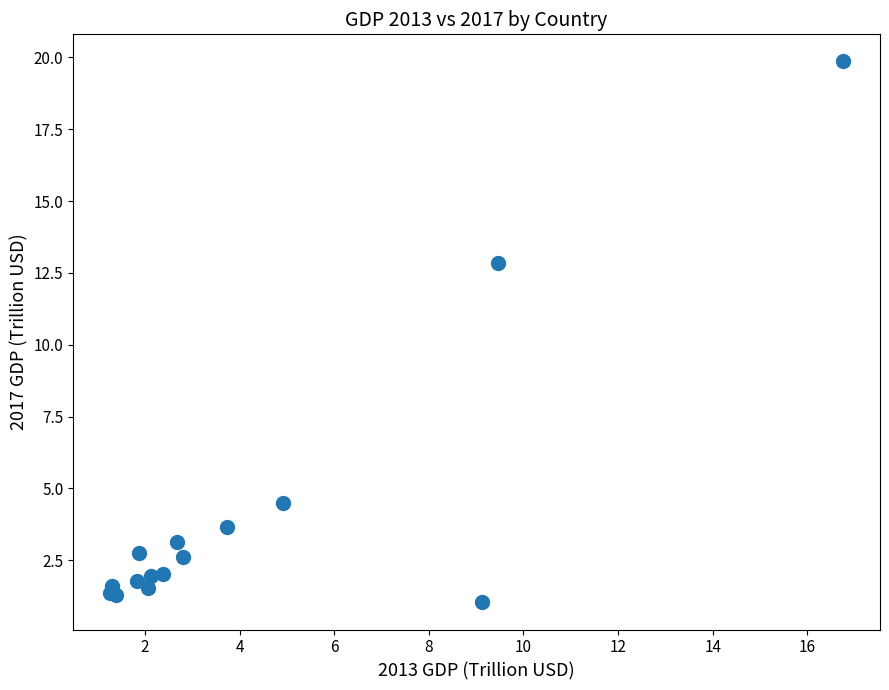

What Y value in the scatter plot is closest to 10?

12.9